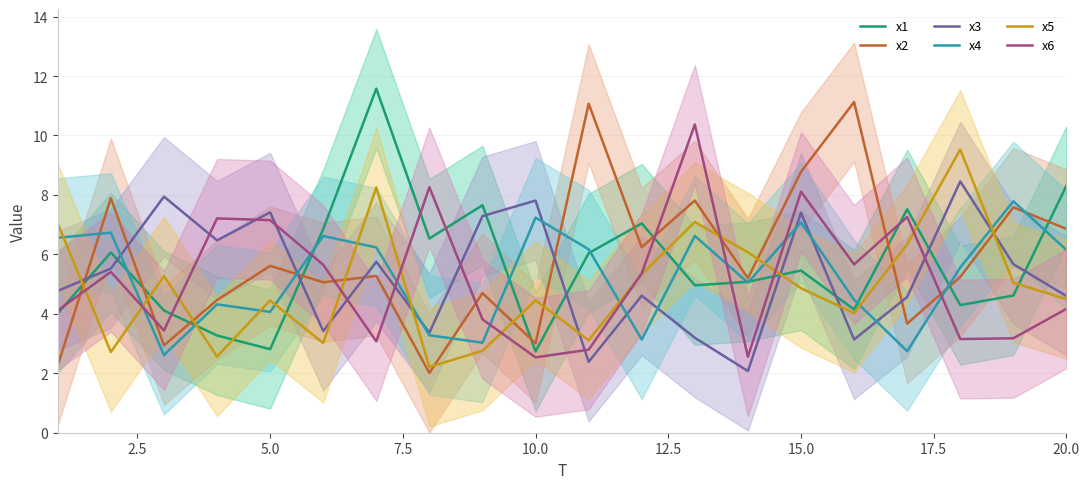

What is the highest value of the x1 series?

11.6